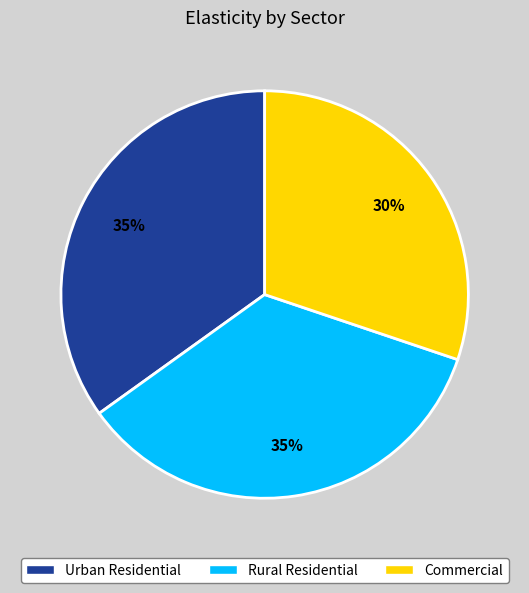

Does Rural Residential represent more than half of the total?

No